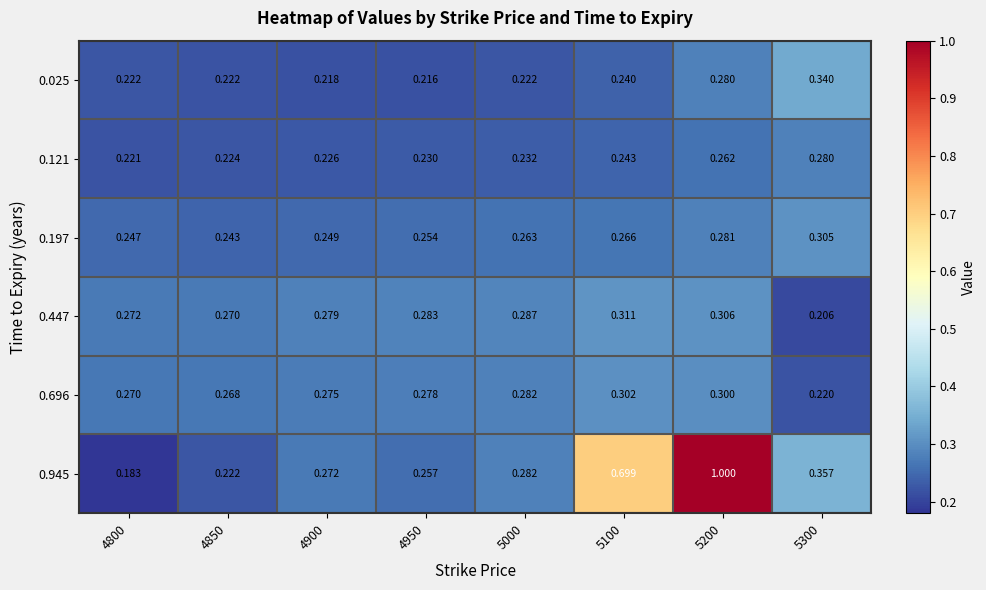

How many series are shown in this chart?

6